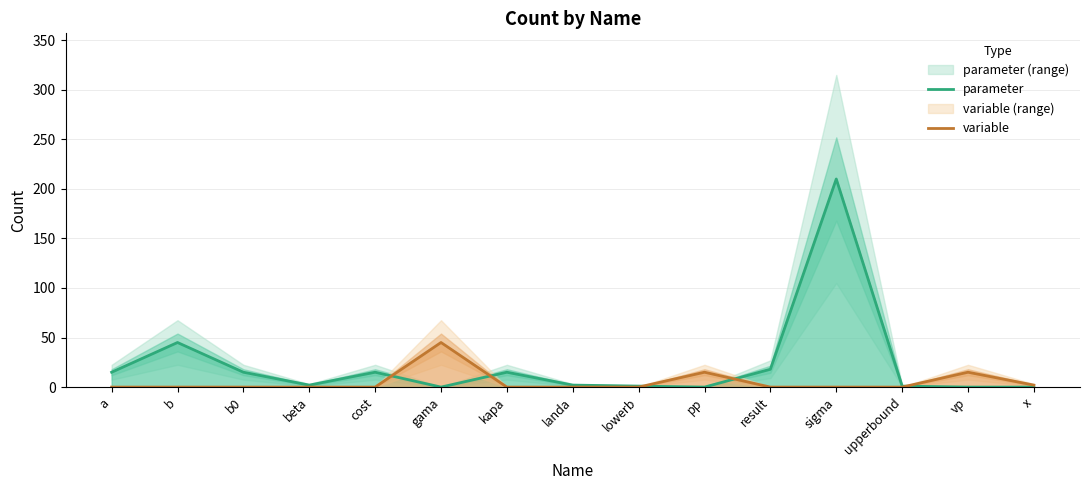

List the labels in order of variable value, smallest first.

a, b, b0, beta, cost, kapa, landa, lowerb, result, sigma, upperbound, x, pp, vp, gama